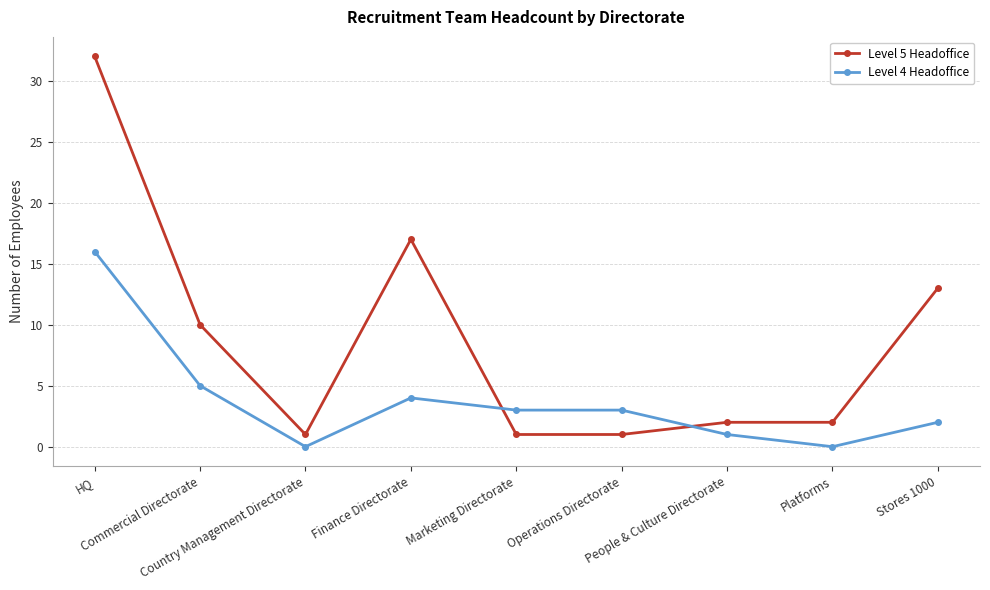

List the series in order of their overall mean, lowest first.

Level 4 Headoffice, Level 5 Headoffice